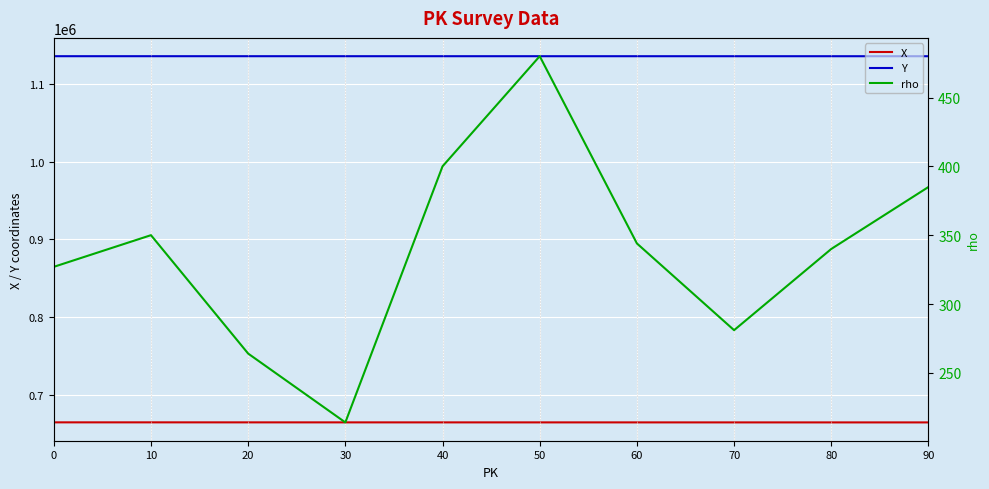

Between 10 and 40, which series saw the biggest shift?

rho